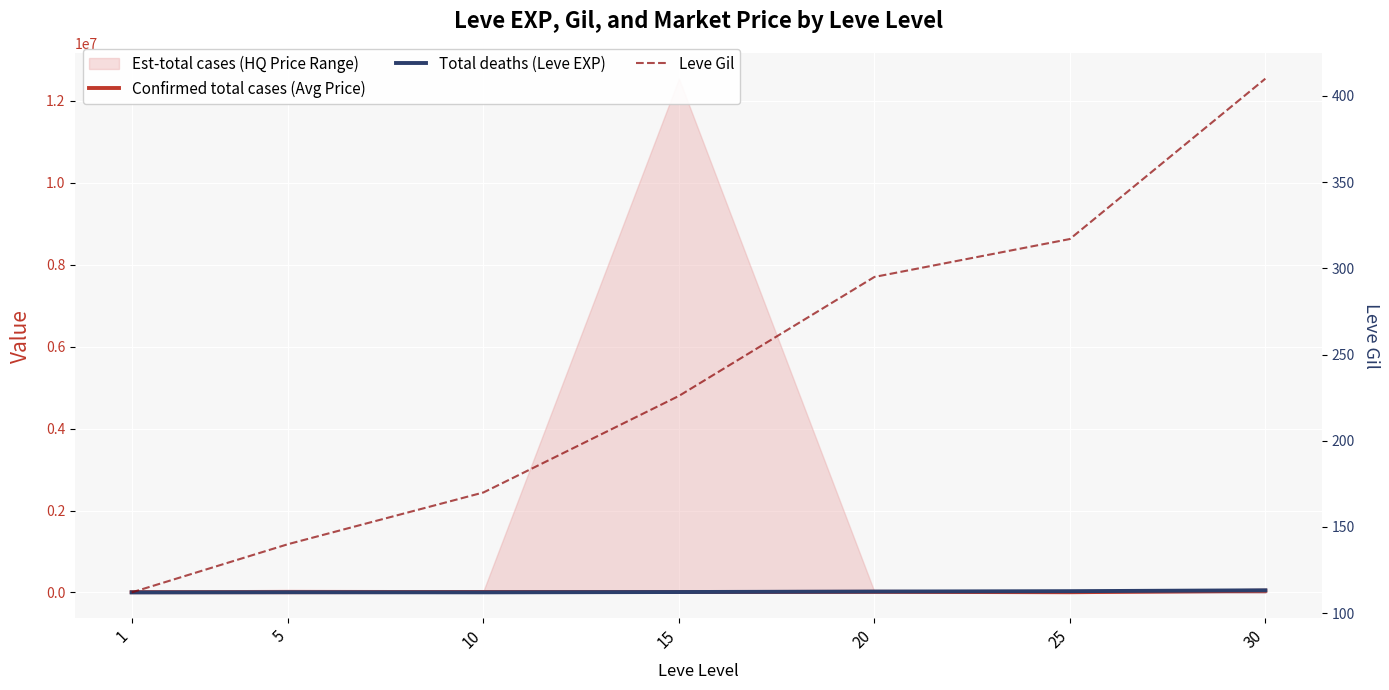

List the series in order of their overall mean, highest first.

Total deaths (Leve EXP), Confirmed total cases (Avg Price), Leve Gil